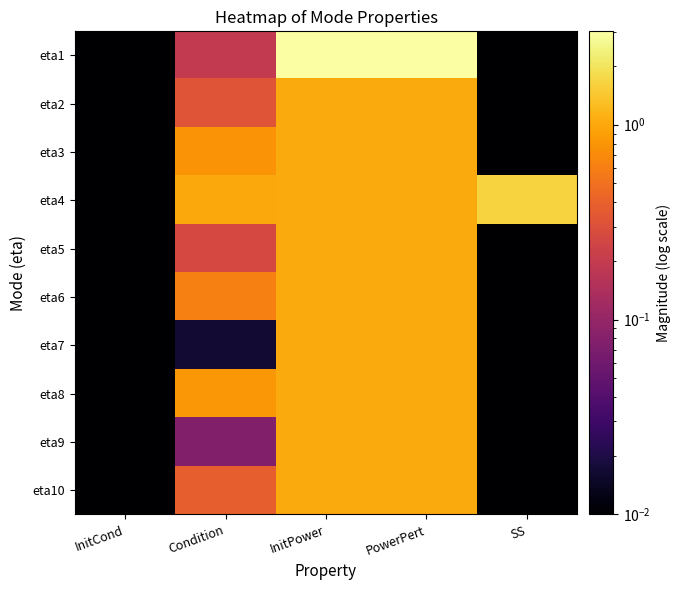

Rank the series by their maximum value, from highest to lowest.

eta1, eta4, eta2, eta3, eta5, eta6, eta7, eta8, eta9, eta10